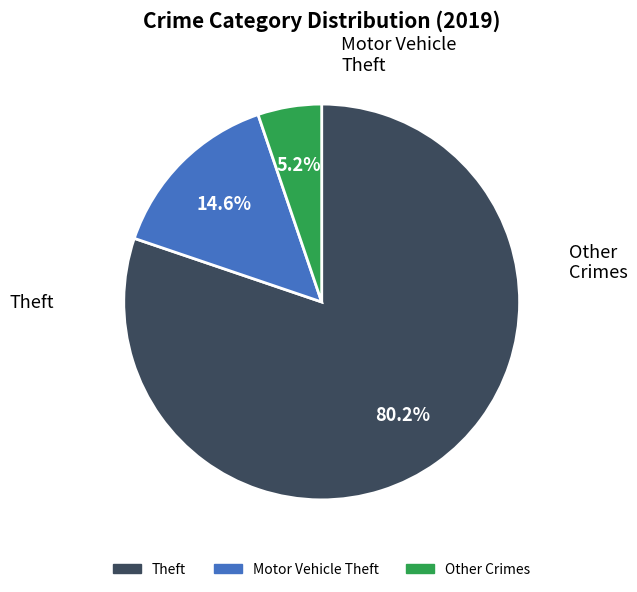

Does any single category account for the majority?

Yes